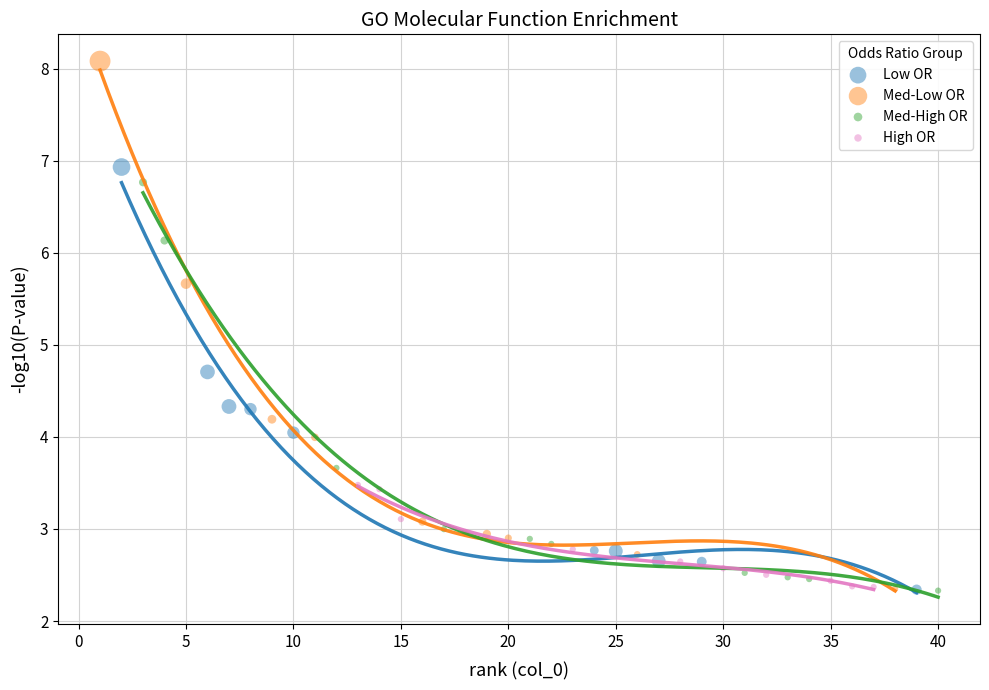

Which series has the largest Y range (max minus min)?

Med-Low OR